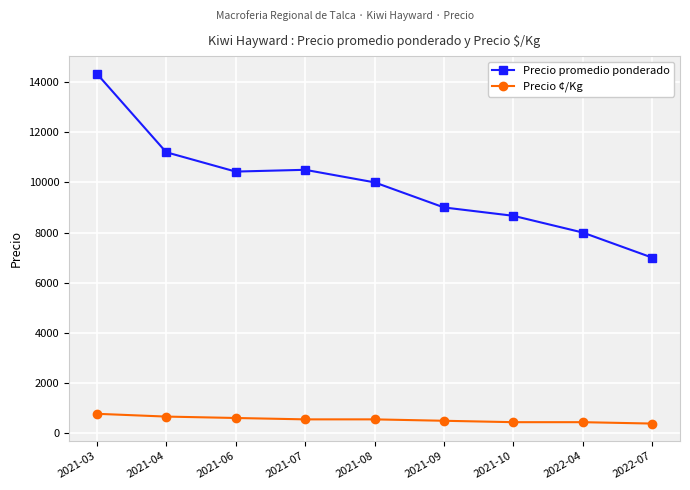

At which category does the chart reach its peak across all series?

2021-03